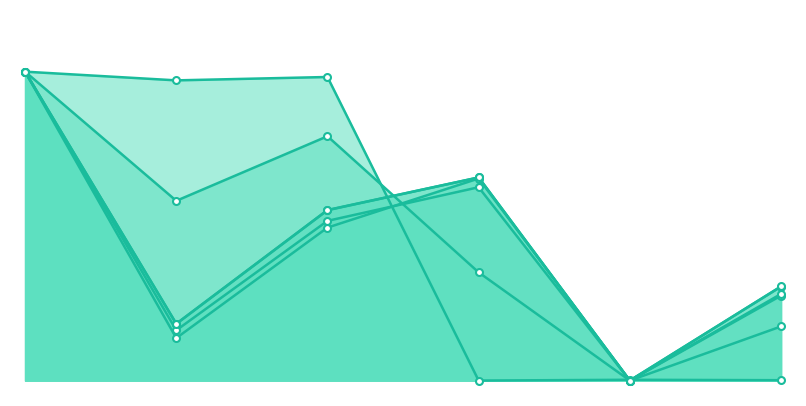

Does the chart display data point markers on the line(s)?

Yes